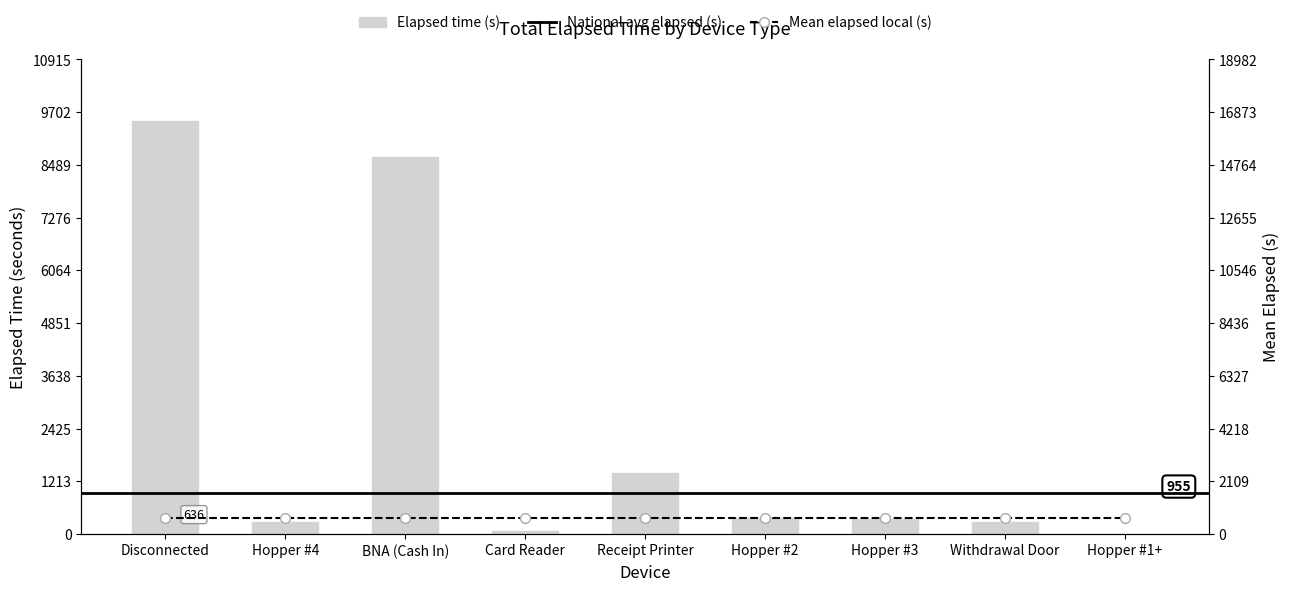

Does the chart contain stacked bars?

No